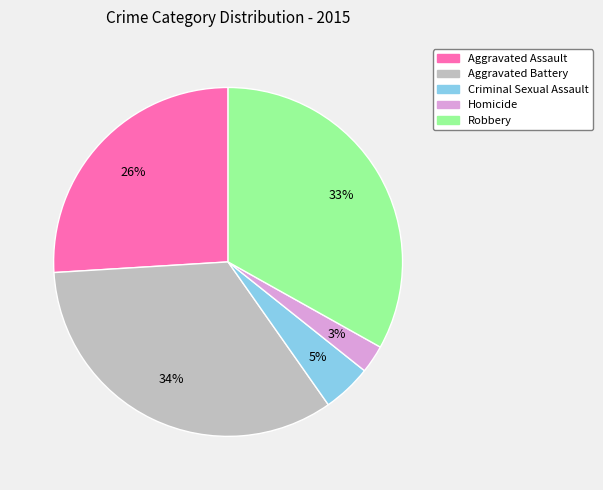

How many slices are in this pie chart?

5